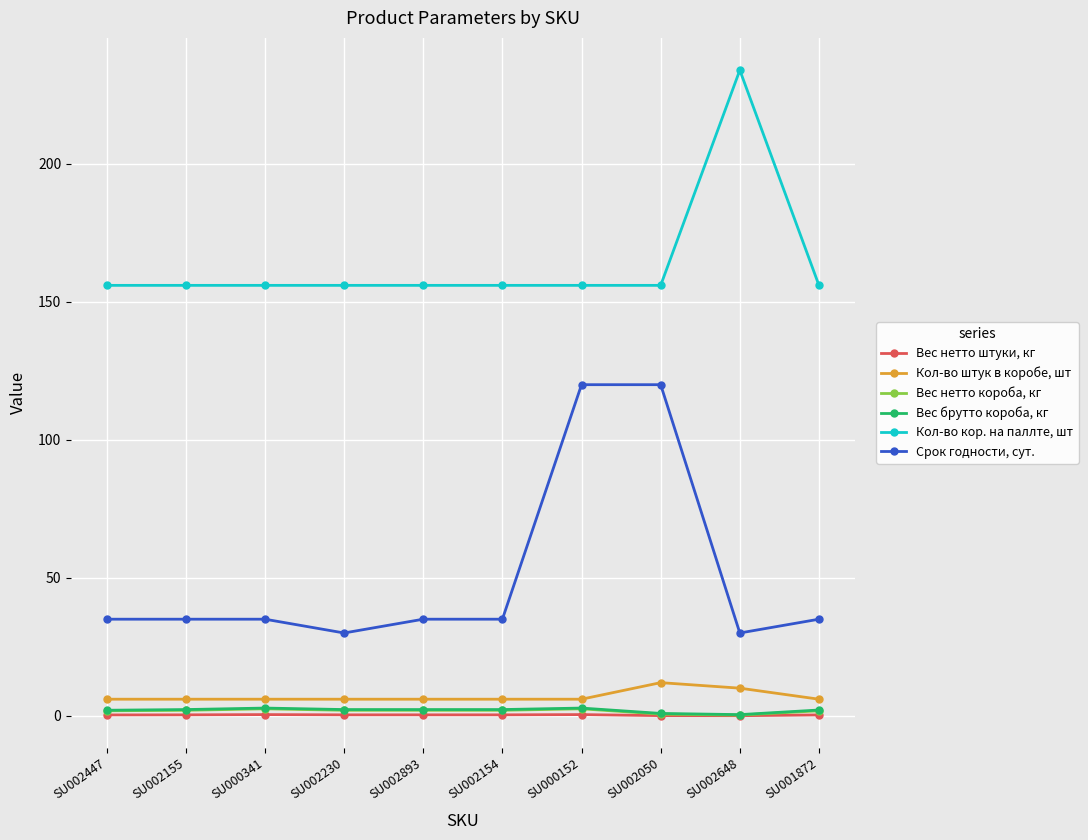

Rank the series by their maximum value, from highest to lowest.

Кол-во кор. на паллте, шт, Срок годности, сут., Кол-во штук в коробе, шт, Вес брутто короба, кг, Вес нетто короба, кг, Вес нетто штуки, кг